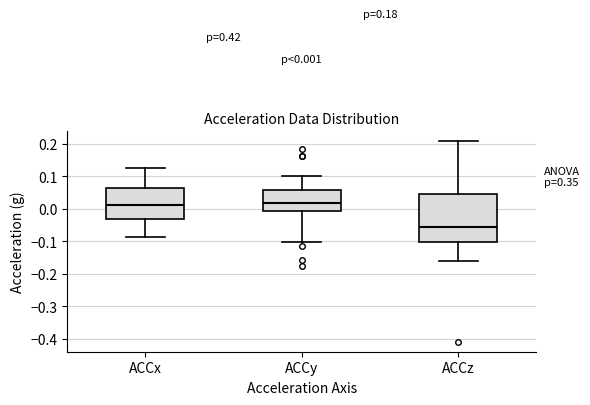

Which box is the tallest, from its lower edge to its upper edge?

ACCz